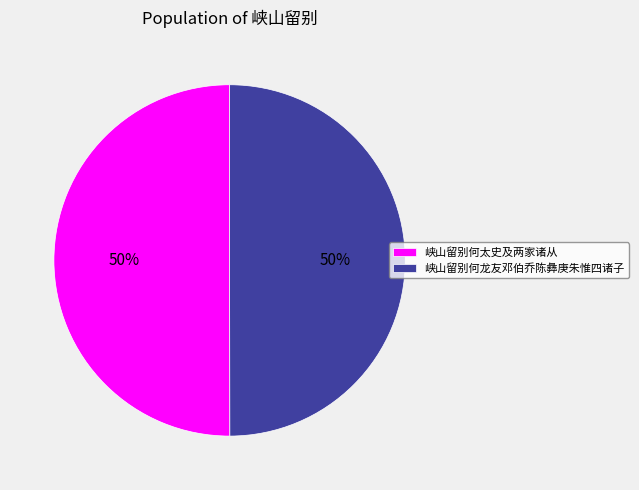

What is the ratio of the value at 峡山留别何龙友邓伯乔陈彝庚朱惟四诸子 to the value at 峡山留别何太史及两家诸从?

1.0